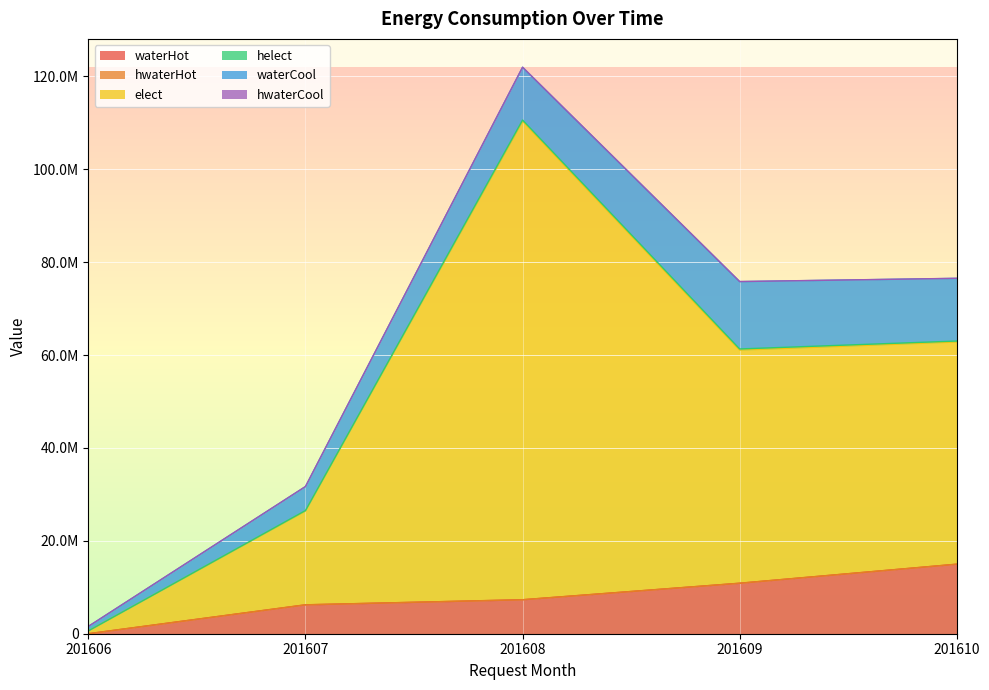

How many categories are shown in the chart?

5